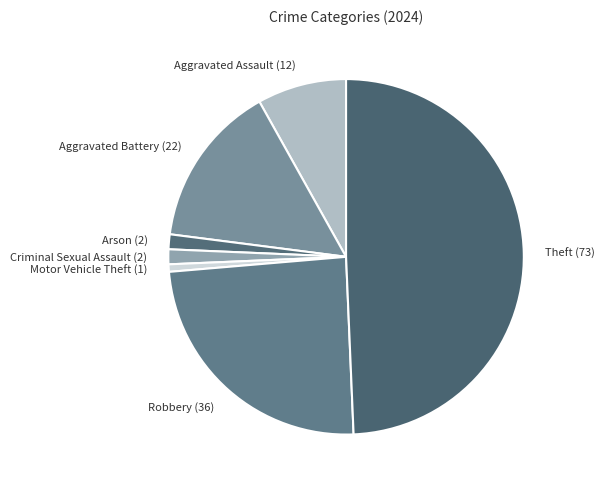

Is it true that Aggravated Assault (12) is 8% of the pie?

True